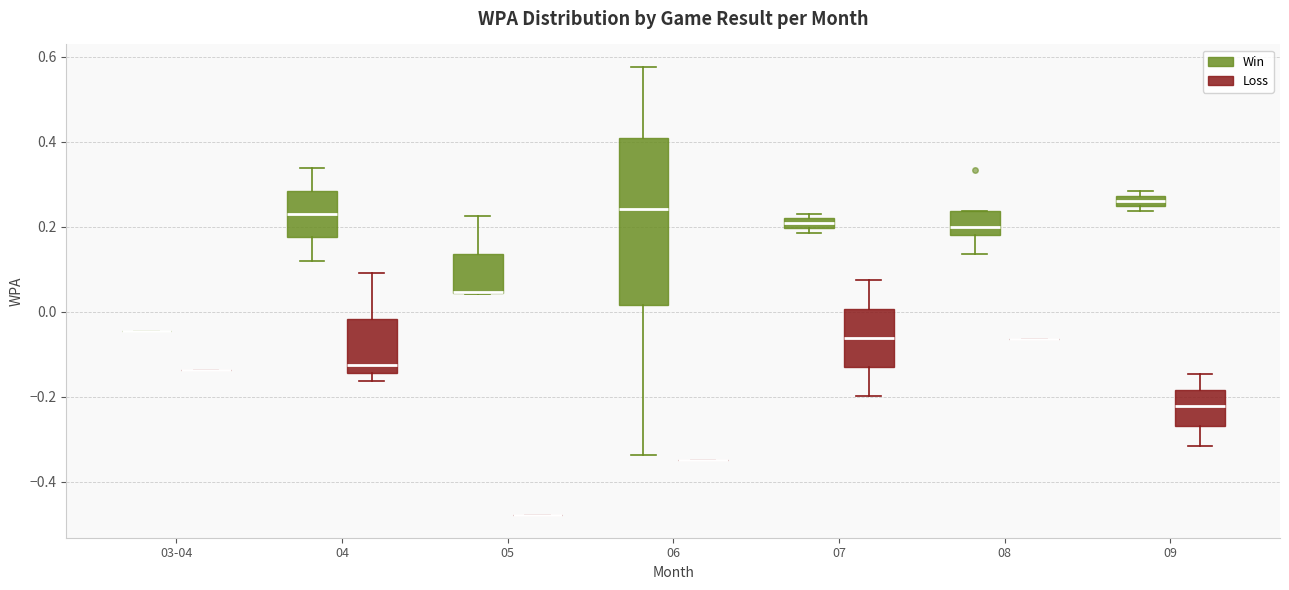

Where is the lower edge of the box for 07 (Win) on the y-axis? The values are not printed on the chart, so give them approximately, as read against the axis.

0.20